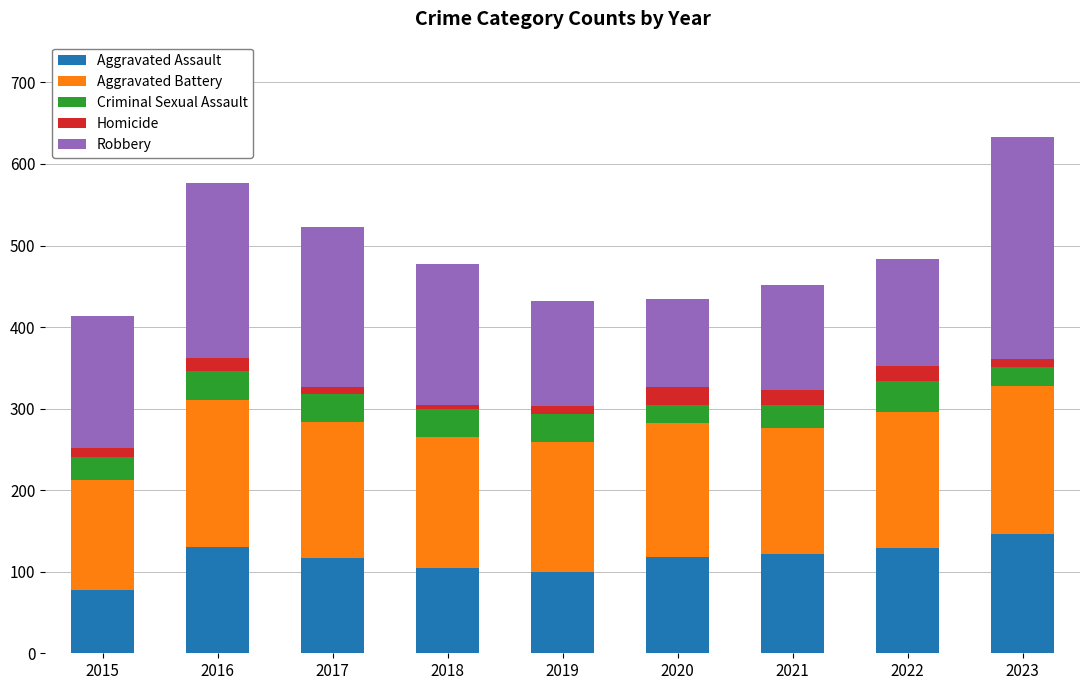

Are the bars horizontal?

No